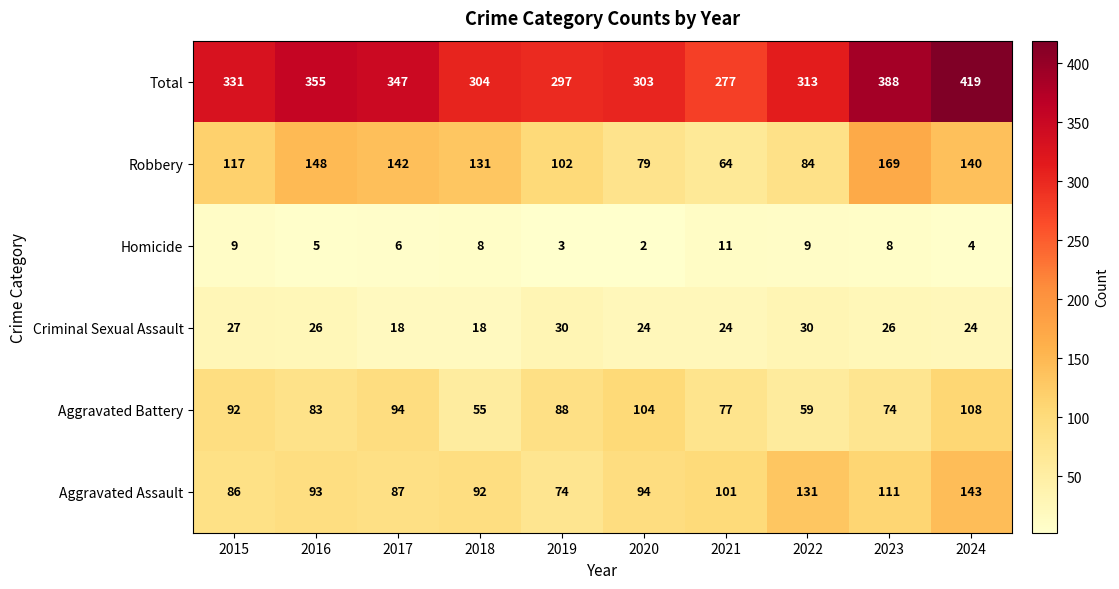

Which series has the largest range (max minus min)?

Total